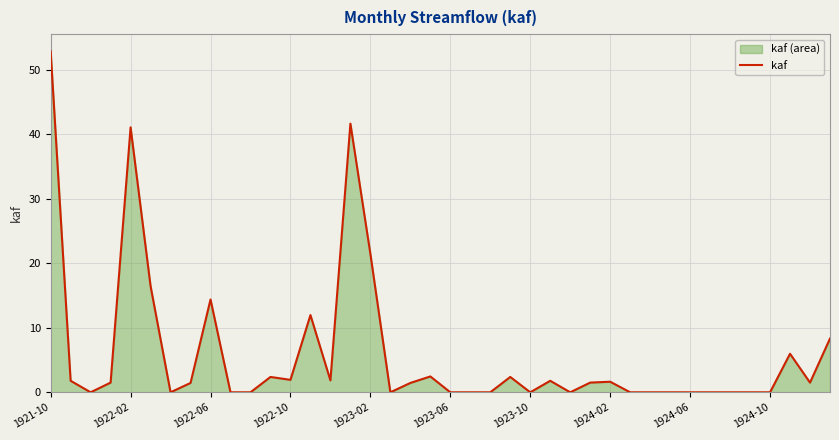

How many positive values are there?

22